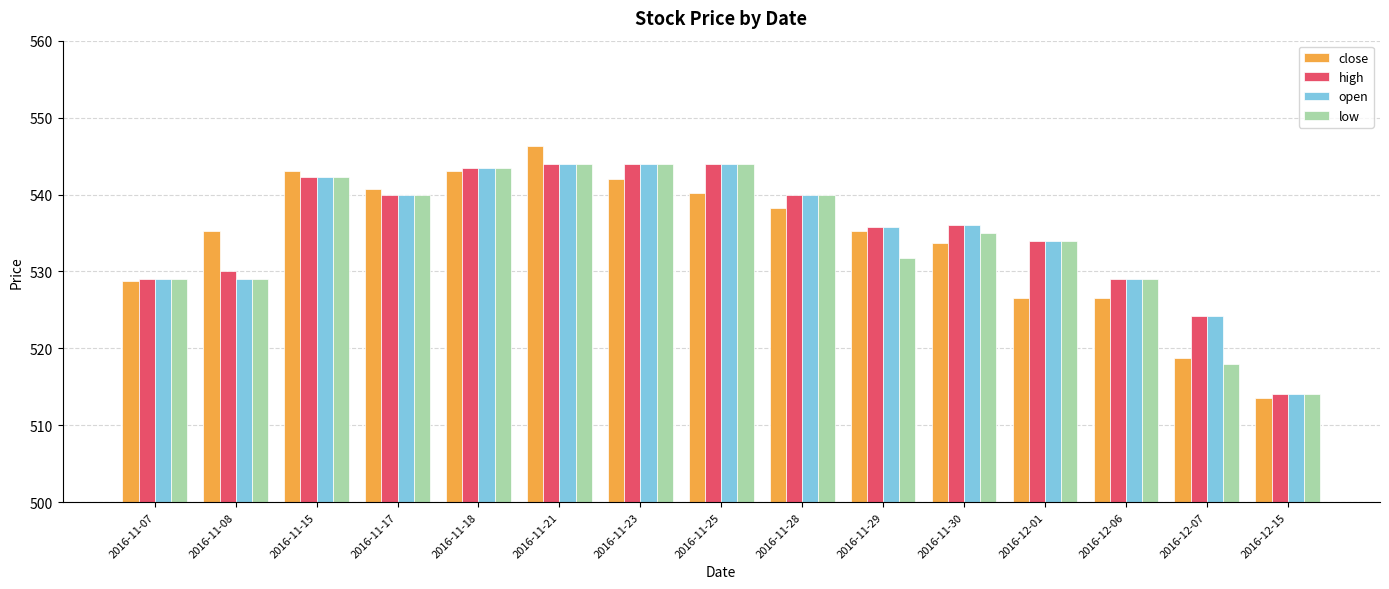

Which series has the largest range (max minus min)?

close